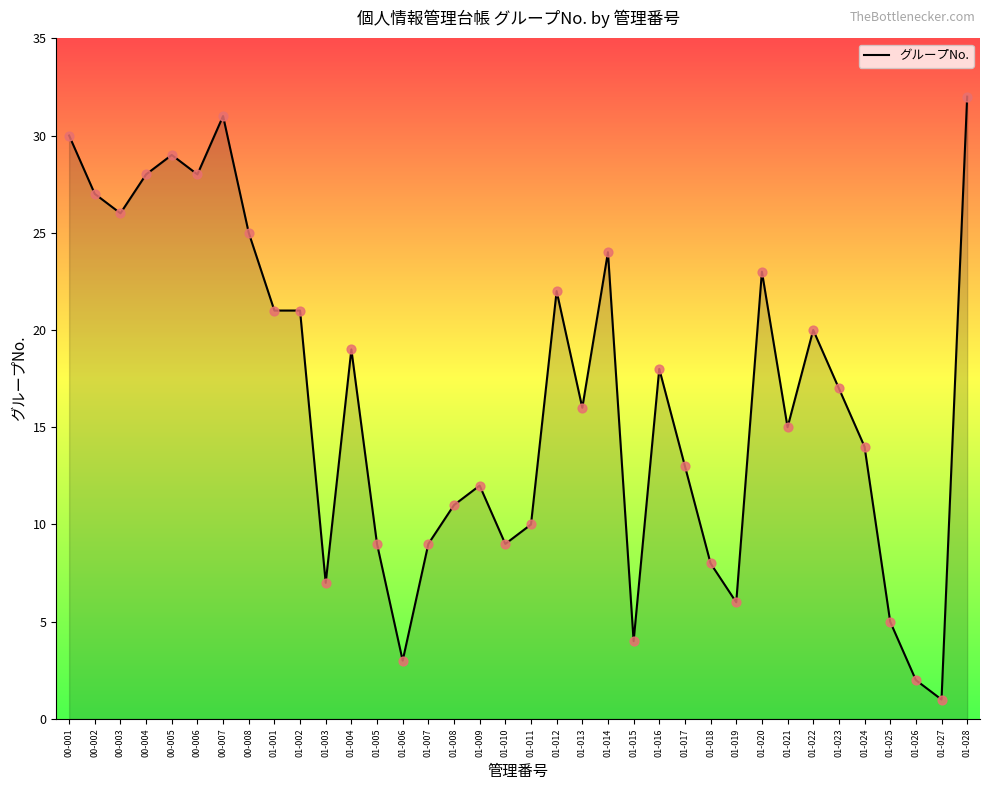

What is the change in value from 01-005 to 01-022?

+11